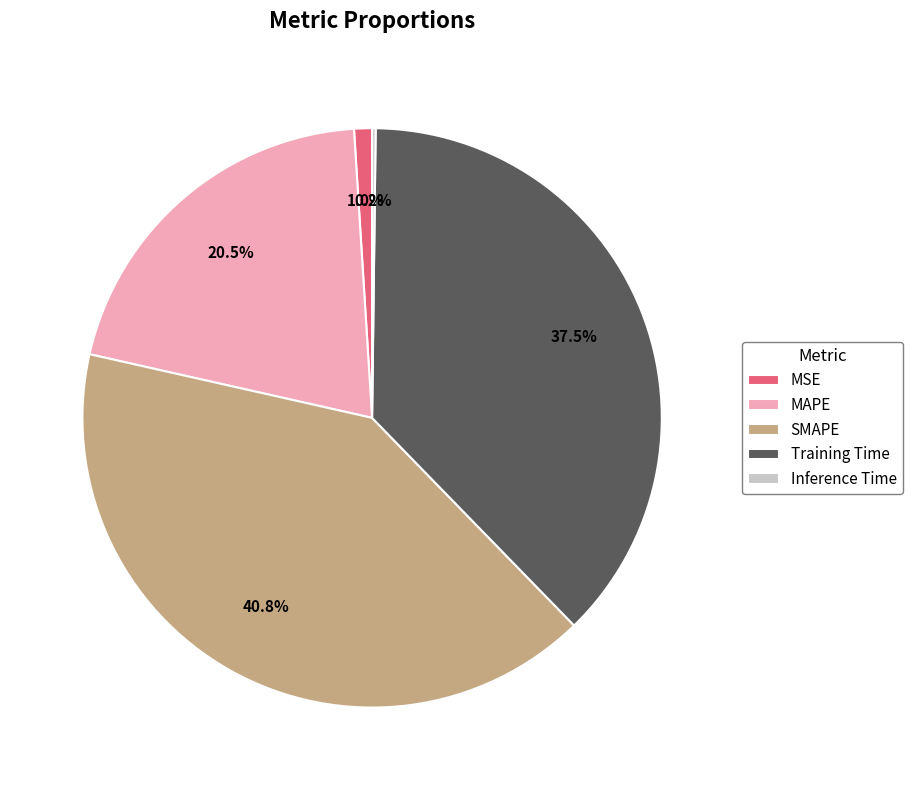

What portion of the pie excludes MAPE?

79.5%